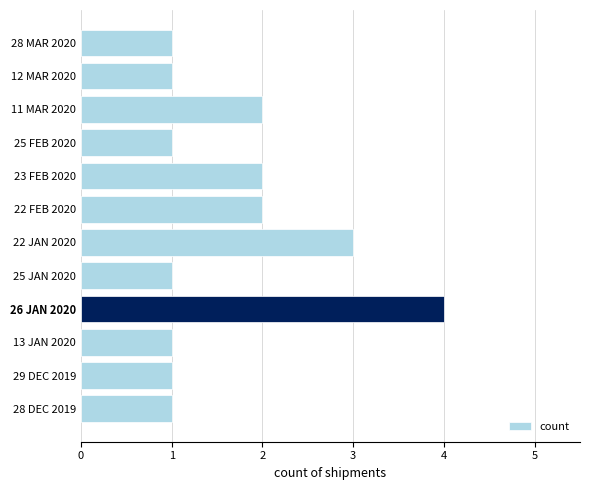

The chart shows a value of 1 at 28 DEC 2019. True or false?

True